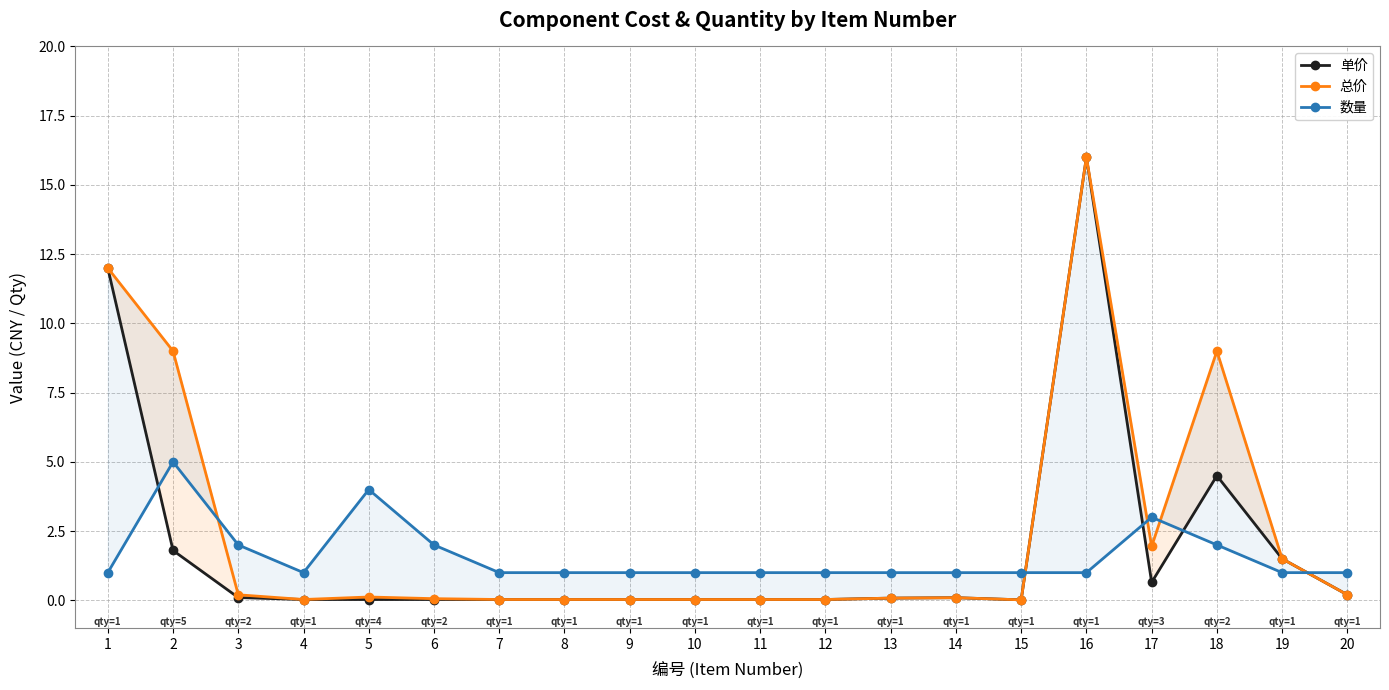

What is the sum of the 总价 values at 5 and 12?

0.1